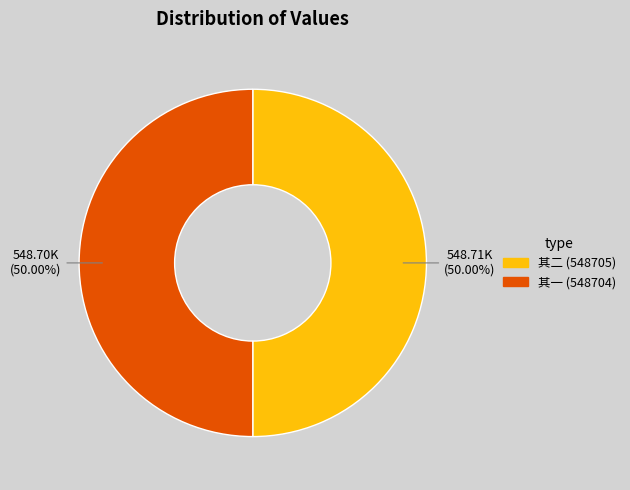

Rank the categories by value from lowest to highest.

陈肖平擢守大名且得长孙短言赠行兼以志喜 其一, 陈肖平擢守大名且得长孙短言赠行兼以志喜 其二